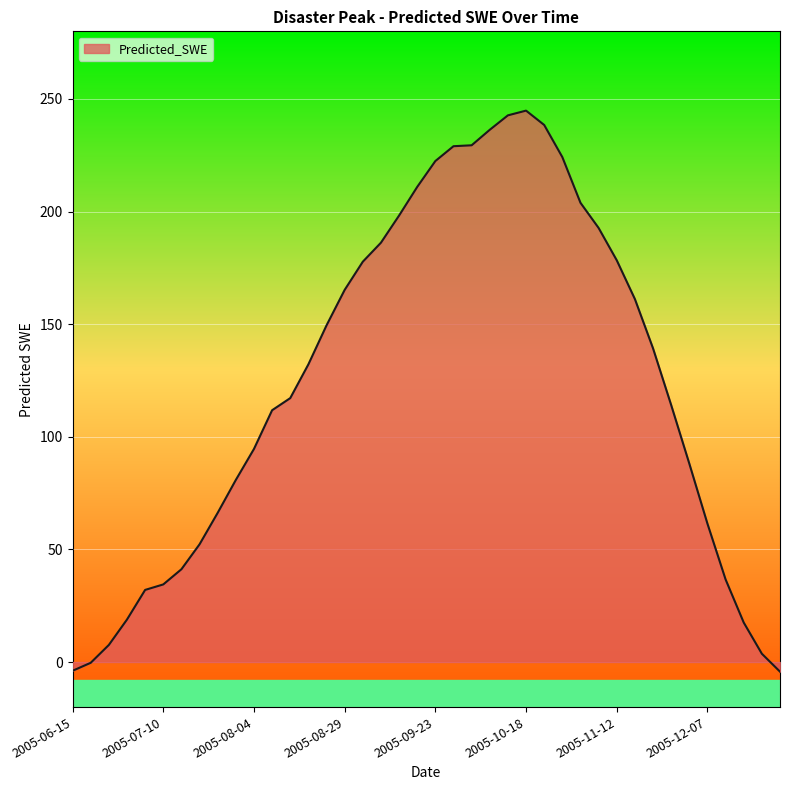

Does the chart display data point markers on the line(s)?

No